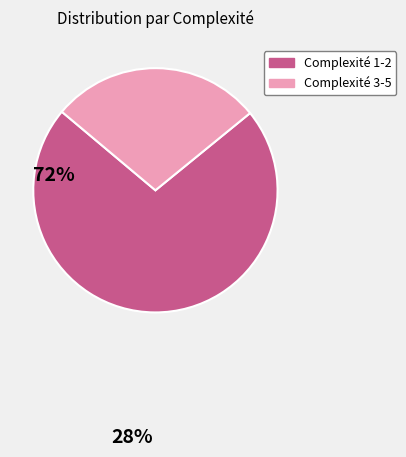

Count the number of slices in the pie.

2